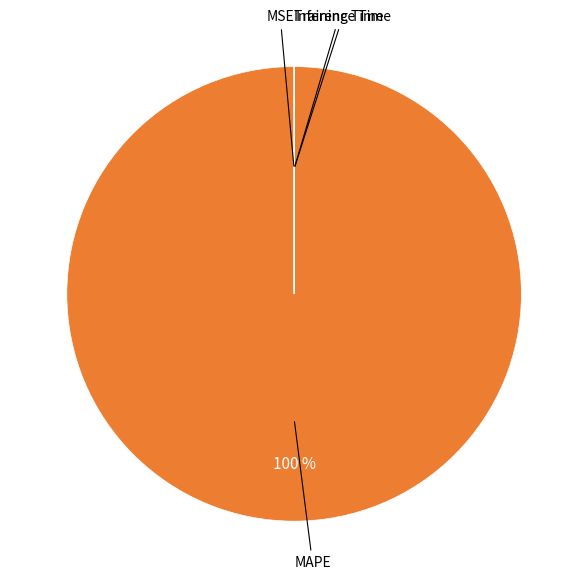

Is there a majority slice in this chart?

Yes